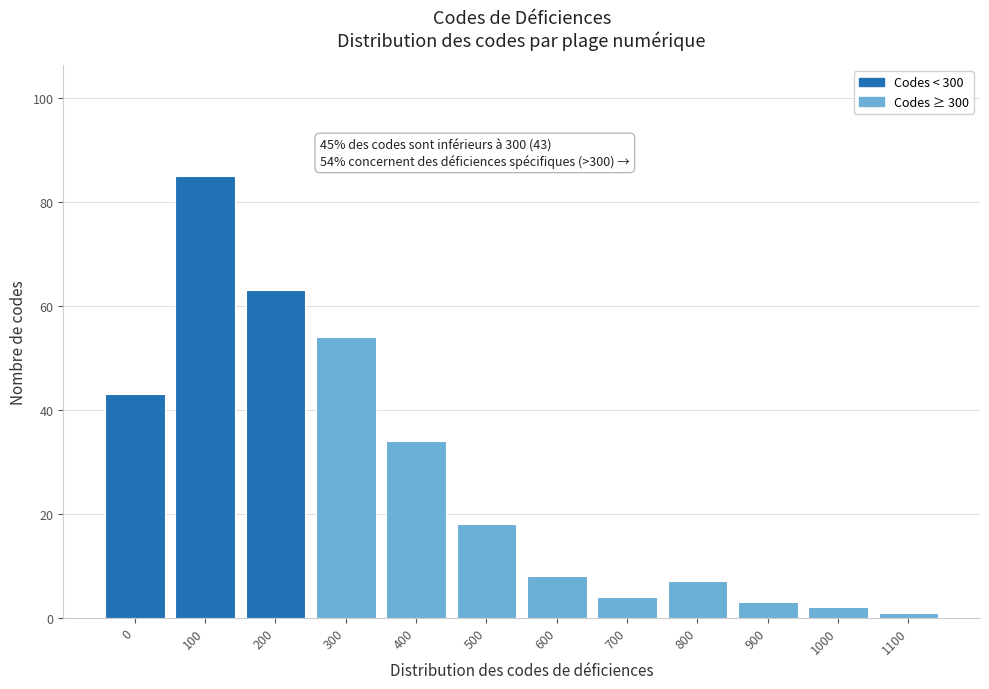

Reading left to right, transcribe all the data shown in this chart.

43	85	63	54	34	18	8	4	7	3	2	1